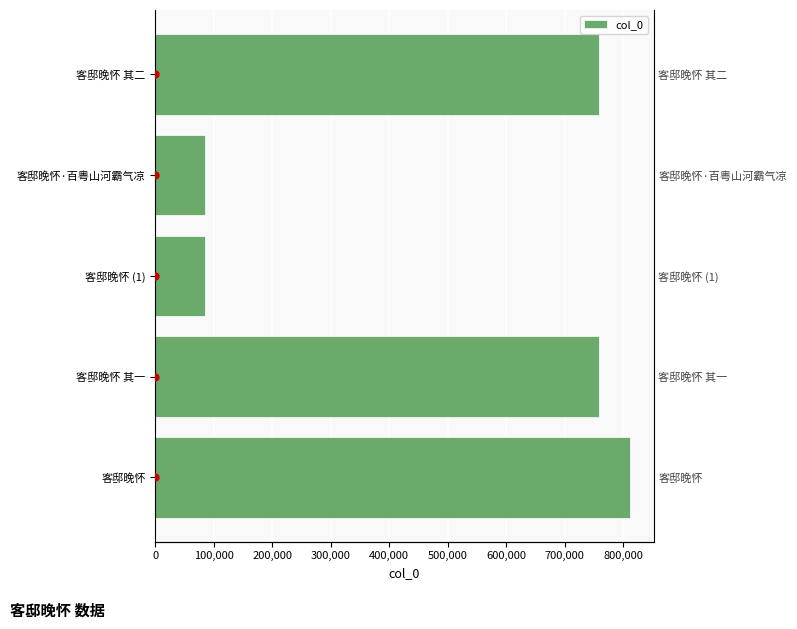

How many bars are there in total?

5